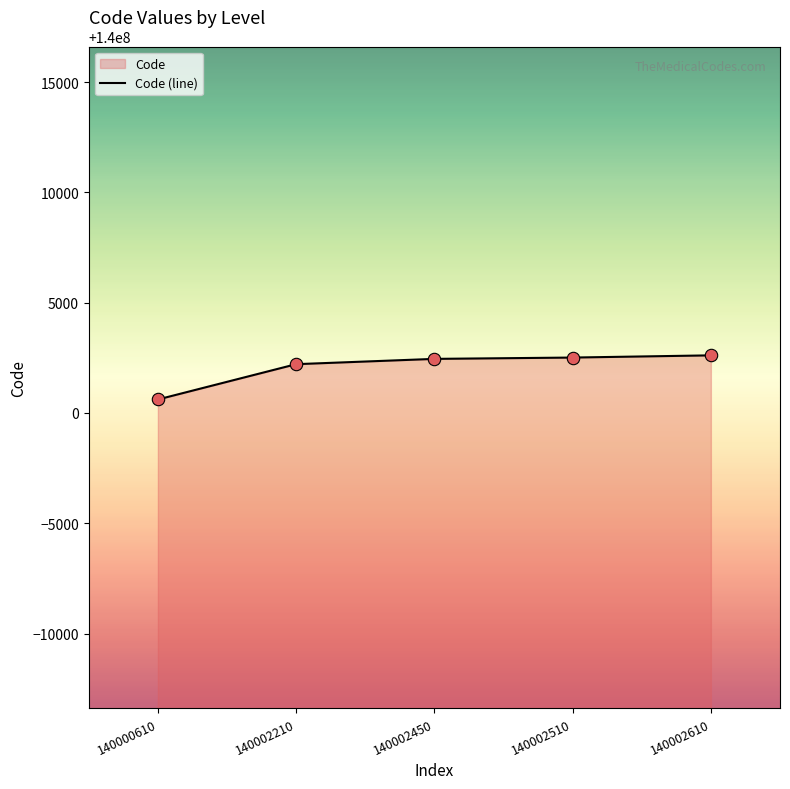

What is the change in value from 140000610 to 140002210?

+1600